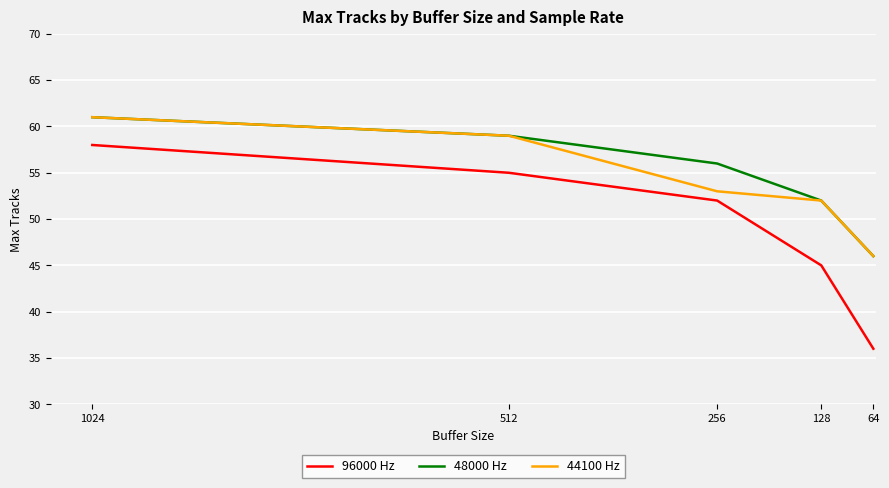

What value does the 44100 Hz series have at 64, to the nearest 10?

50